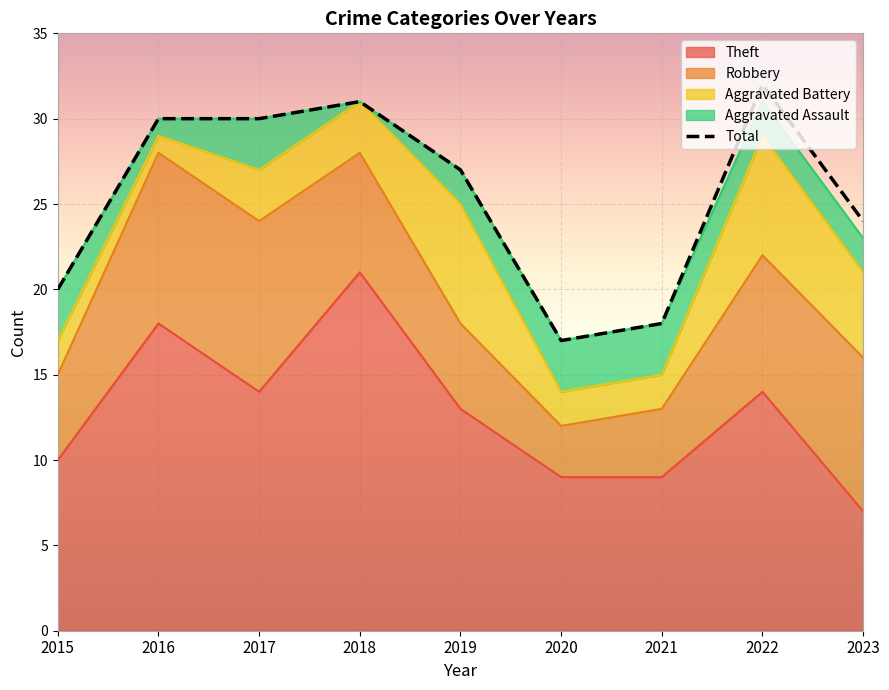

Which has a higher value, 2022 or 2018?

2022